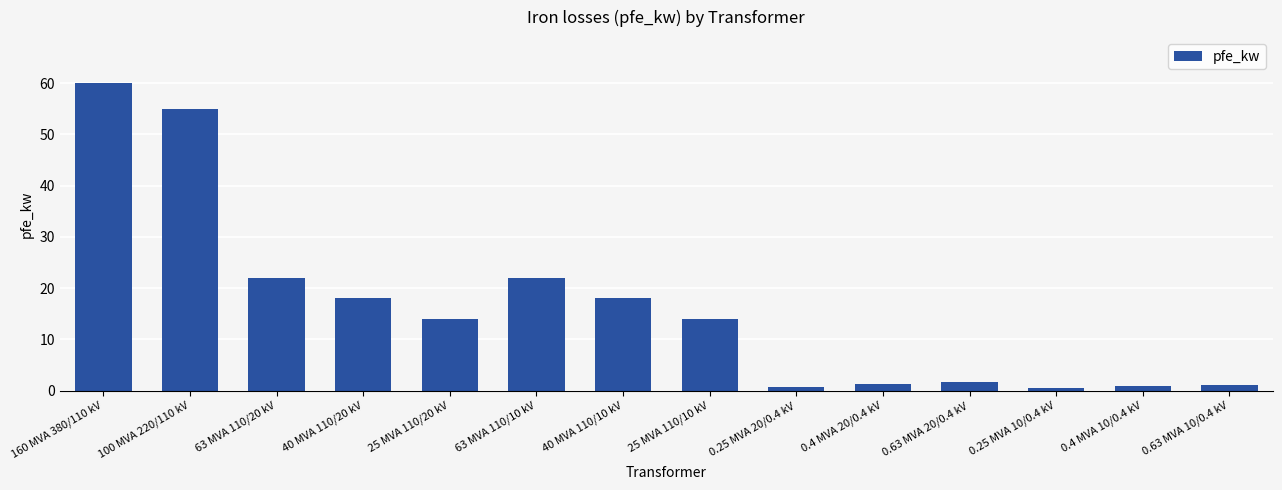

Does the chart contain stacked bars?

No